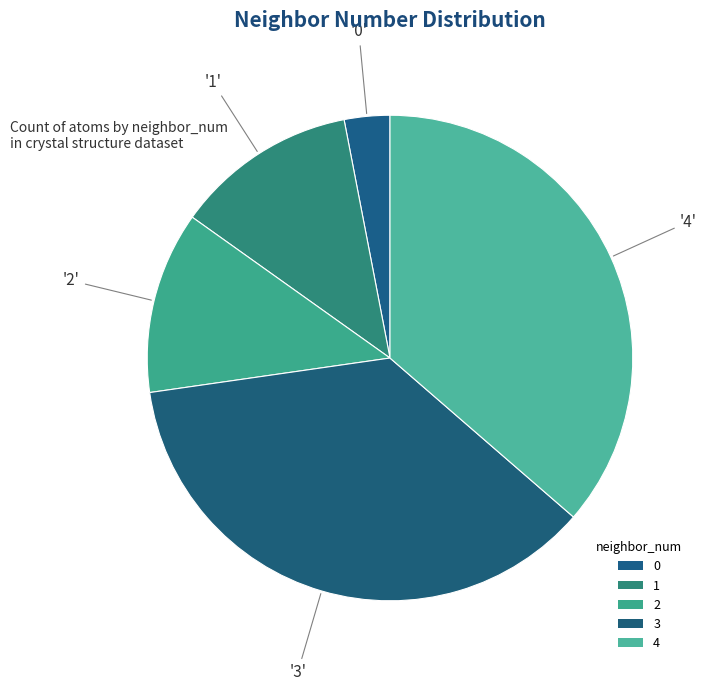

To the nearest percent, what portion does 2 represent?

12%